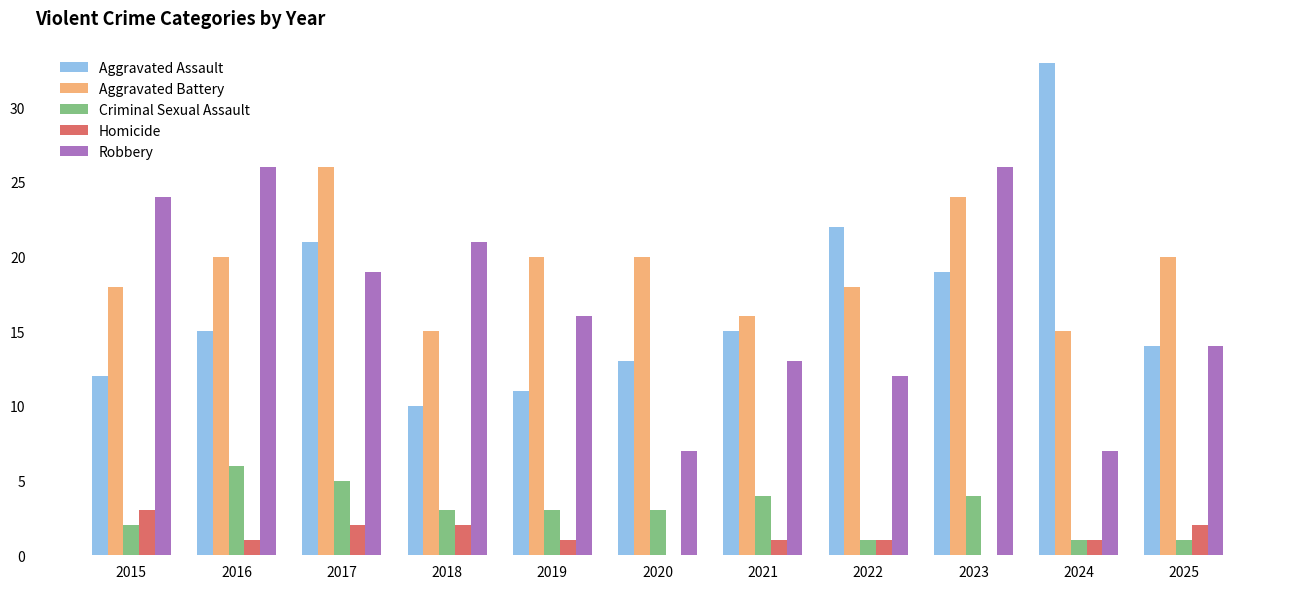

What is the total value across all series at 2018?

51